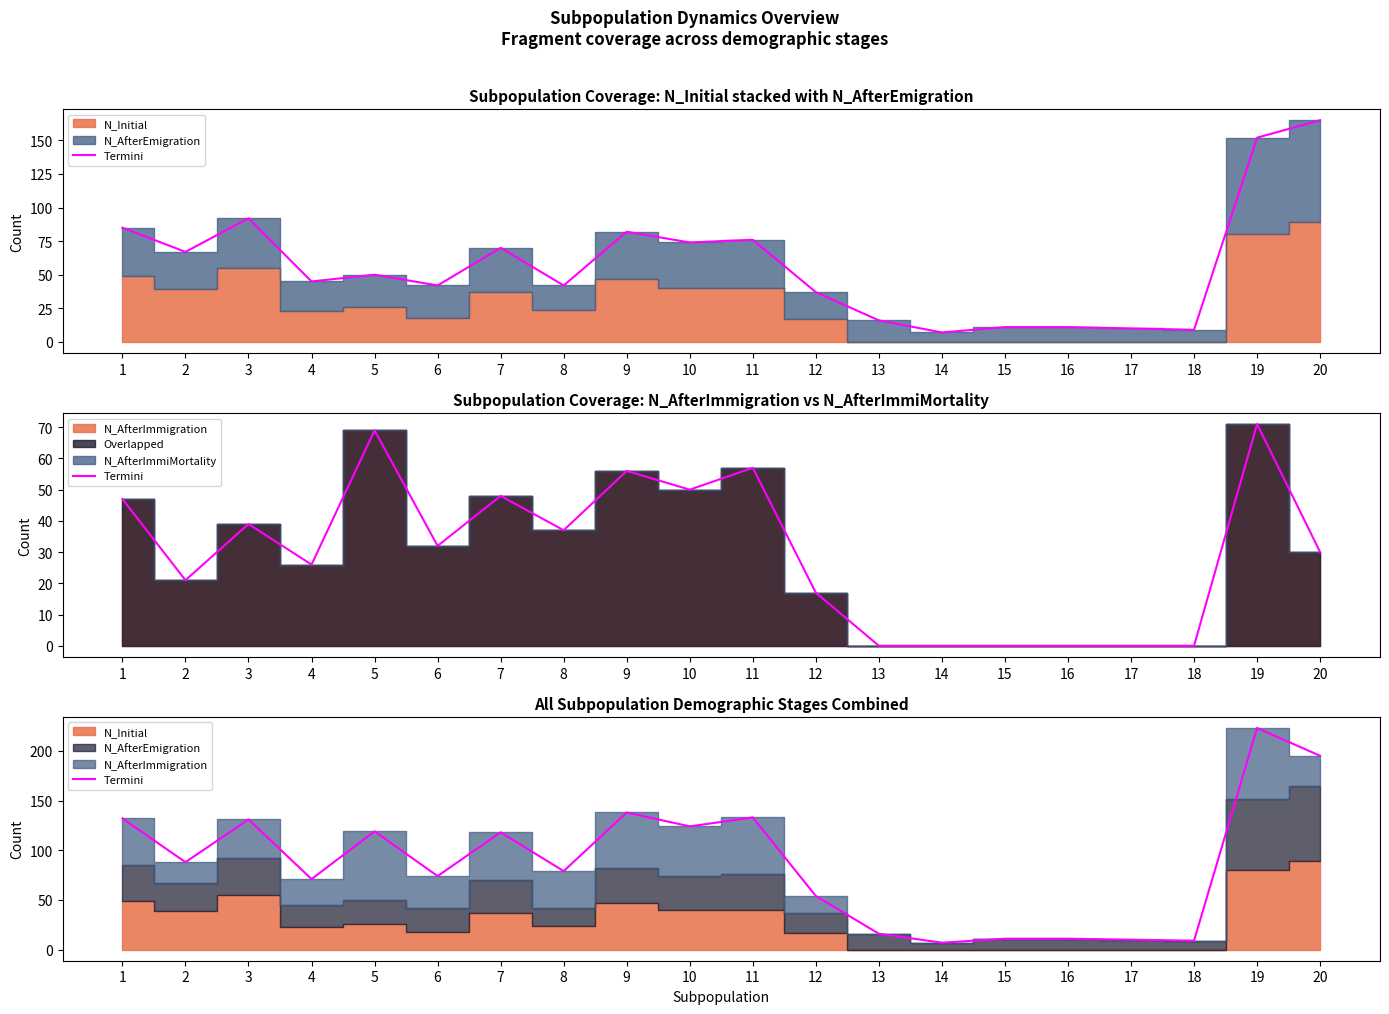

Reading left to right, transcribe all the data shown in this chart.

1=132	2=88	3=131	4=71	5=119	6=74	7=118	8=79	9=138	10=124	11=133	12=54	13=16	14=7	15=11	16=11	17=10	18=9	19=223	20=195